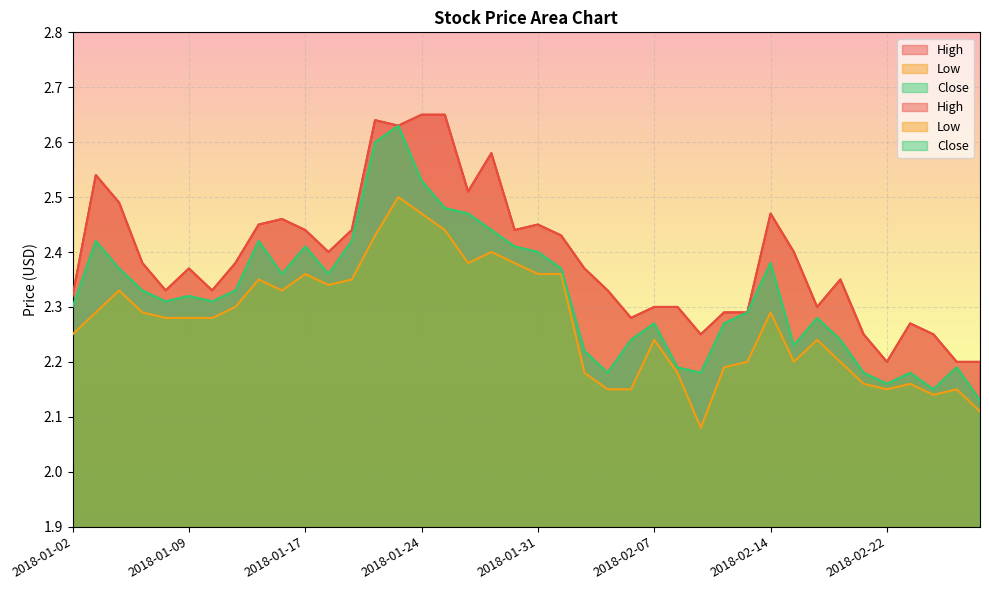

Between 2018-01-30 and 2018-02-08, which is larger?

2018-01-30